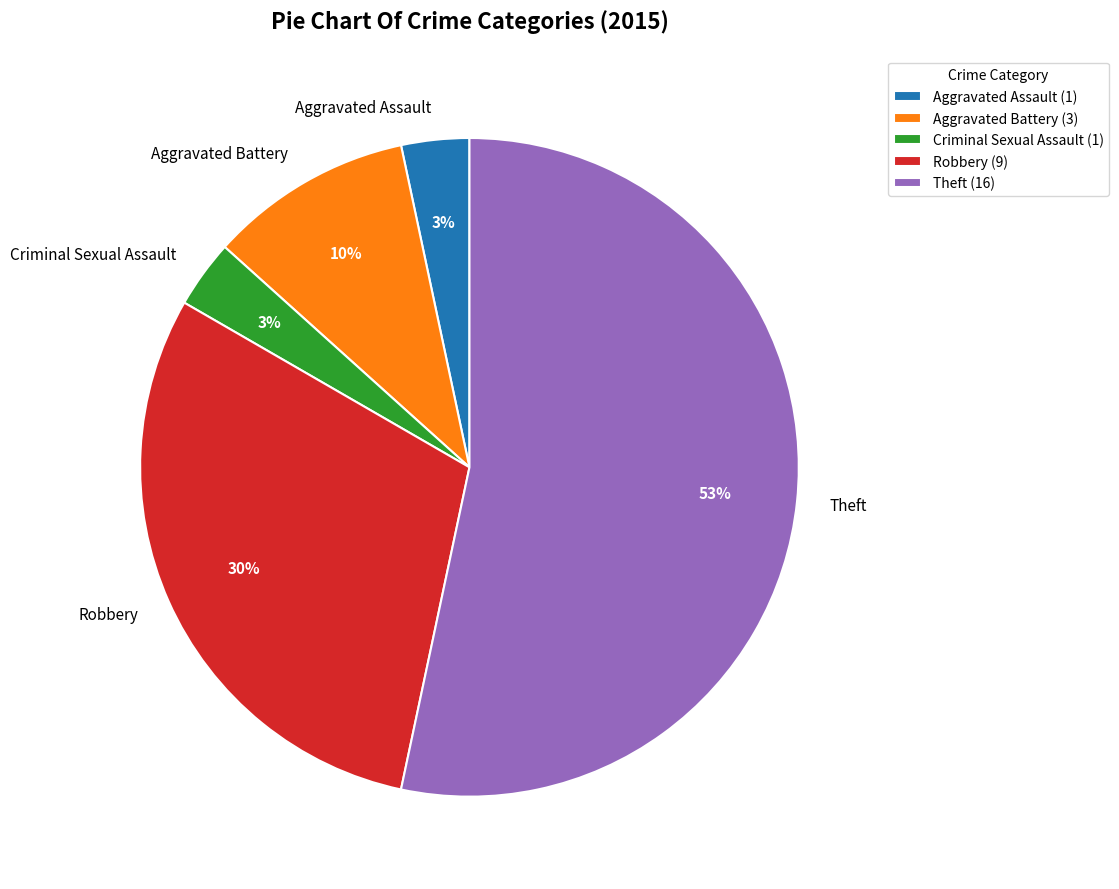

What percentage is the Aggravated Assault slice, to the nearest percent?

3%